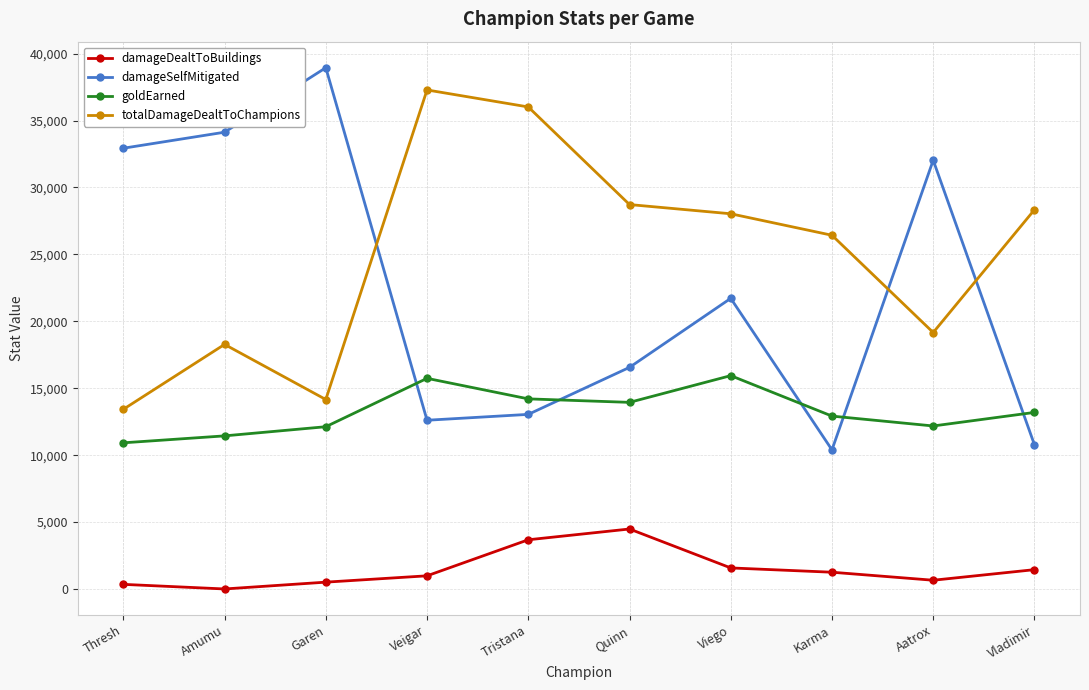

The value of totalDamageDealtToChampions at Veigar is 10812. True or false?

False